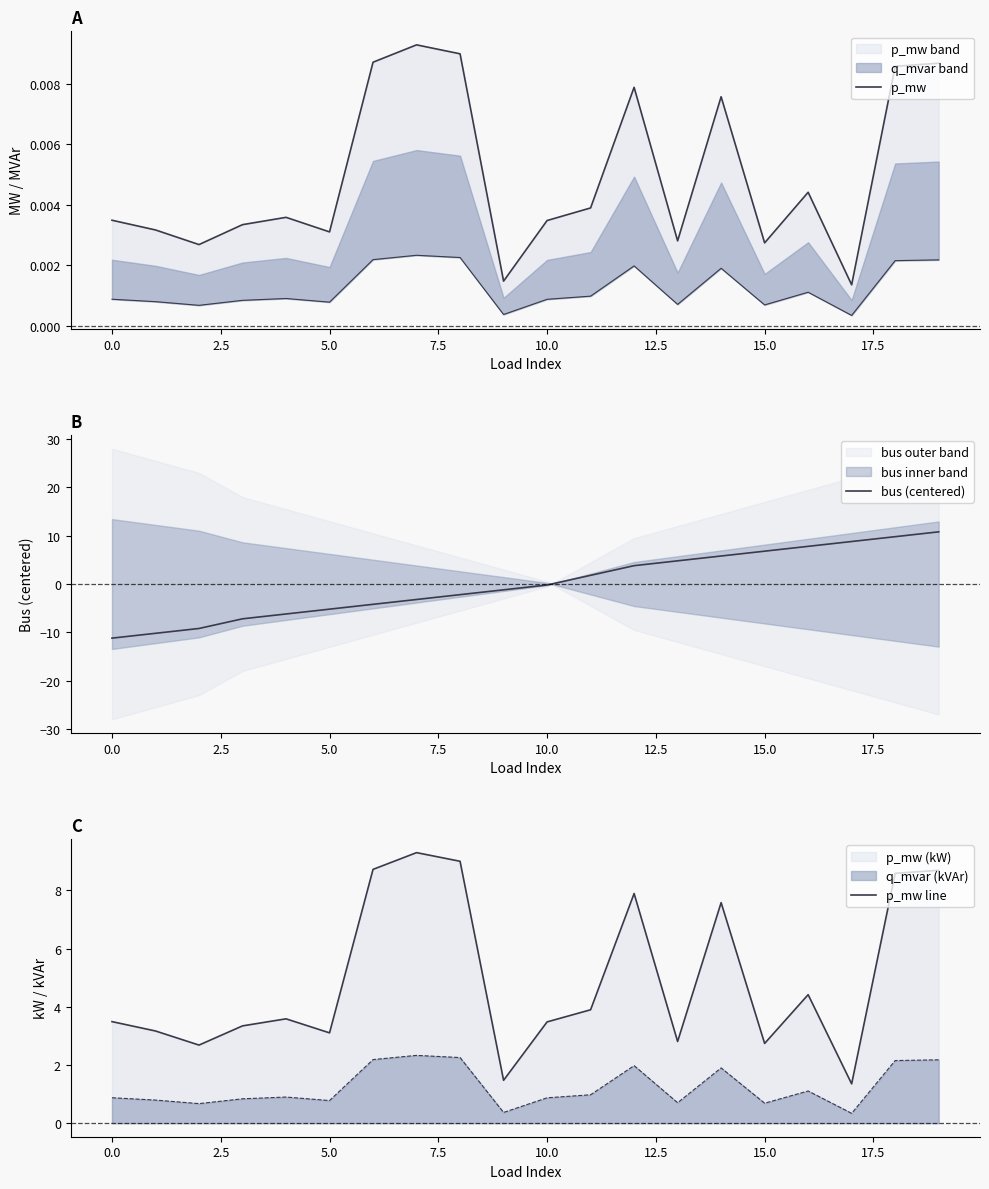

The value of p_mw at 12 is 0.0. True or false?

False